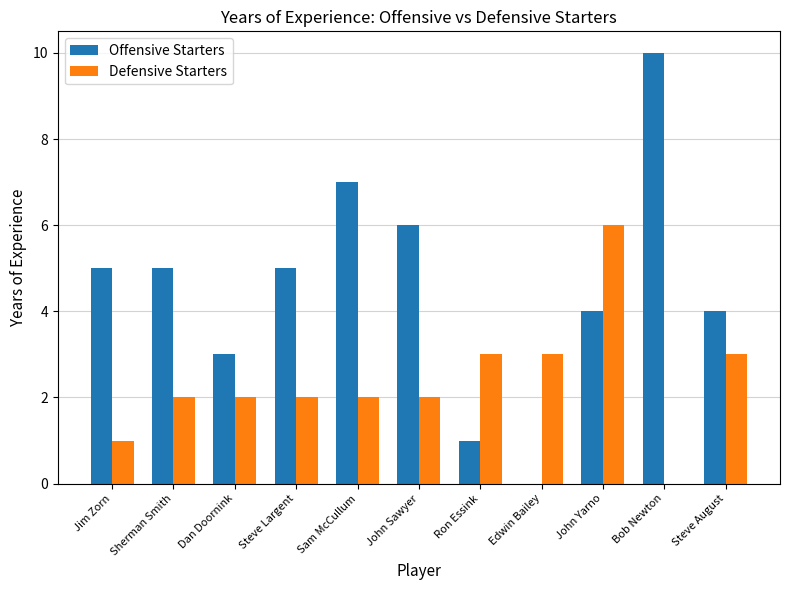

Reading left to right, what are all the values shown in this chart?

Offensive Starters: Jim Zorn=5	Sherman Smith=5	Dan Doornink=3	Steve Largent=5	Sam McCullum=7	John Sawyer=6	Ron Essink=1	Edwin Bailey=0	John Yarno=4	Bob Newton=10	Steve August=4
Defensive Starters: Jim Zorn=1	Sherman Smith=2	Dan Doornink=2	Steve Largent=2	Sam McCullum=2	John Sawyer=2	Ron Essink=3	Edwin Bailey=3	John Yarno=6	Bob Newton=0	Steve August=3